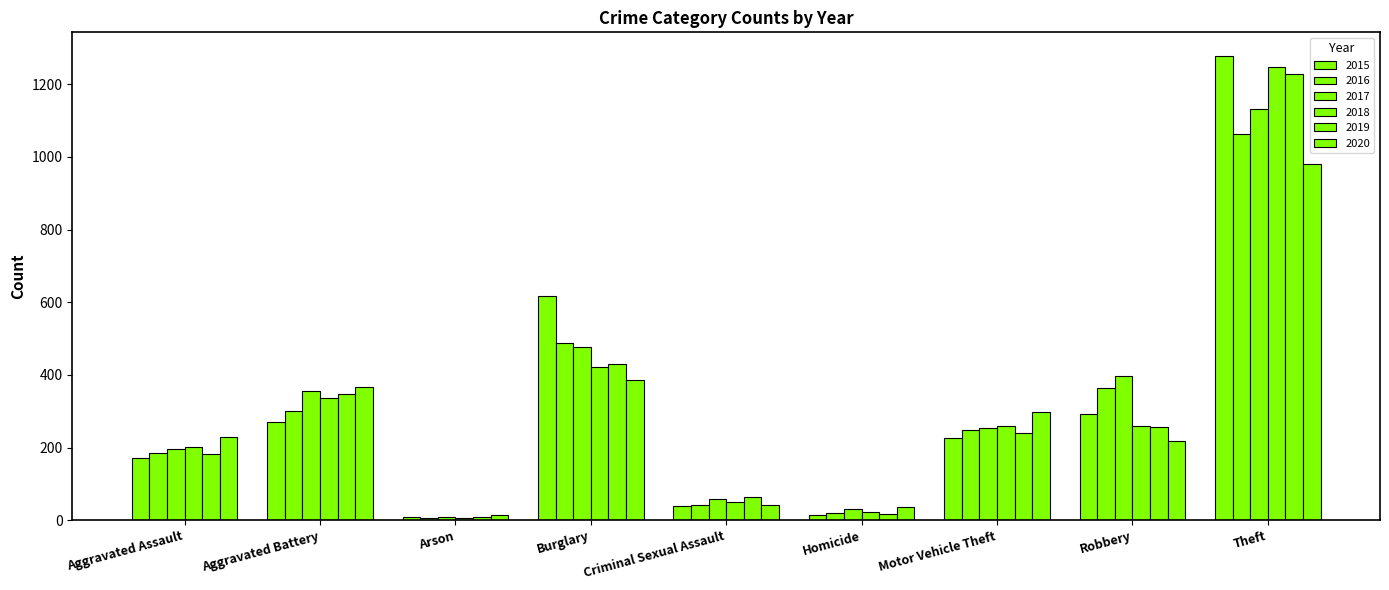

What is the difference between the 2018 values at Theft and Robbery?

988